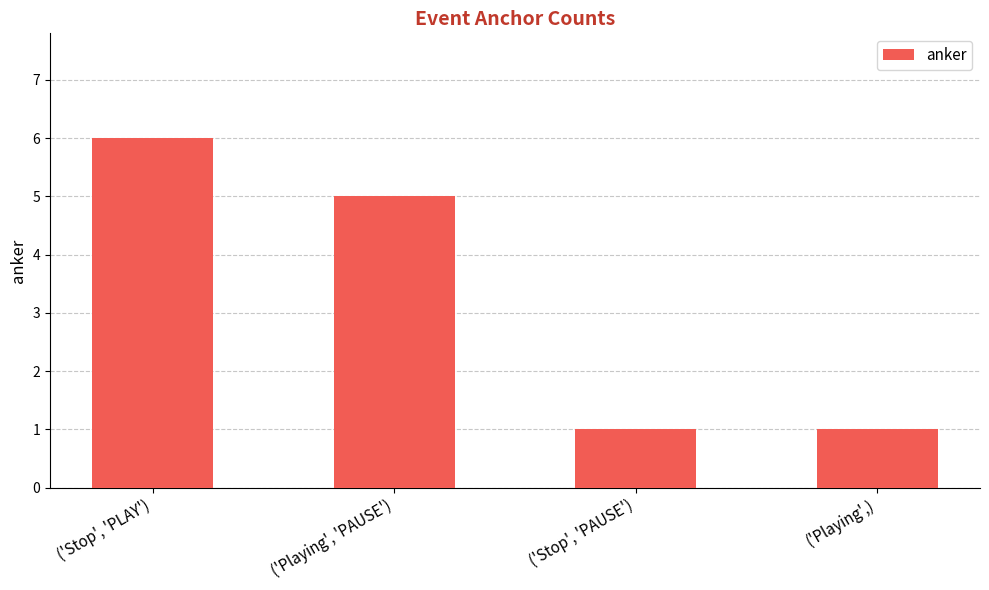

What is the ratio of the value at ('Stop', 'PLAY') to the value at ('Stop', 'PAUSE')?

6.0